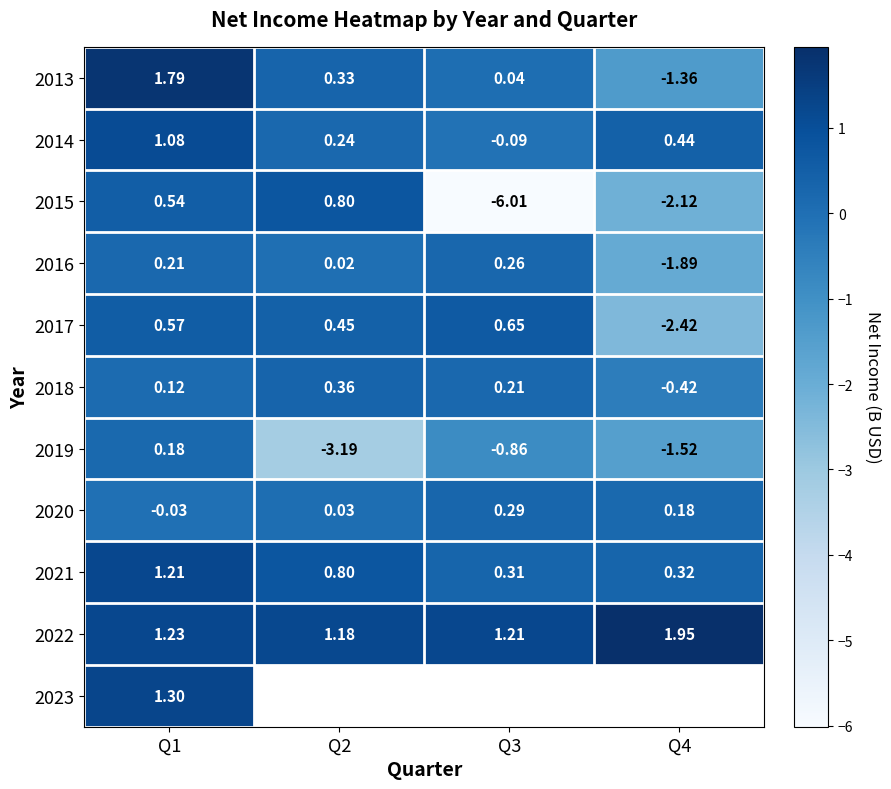

Is the value of 2022 at Q3 greater than the value of 2020 at Q2?

Yes